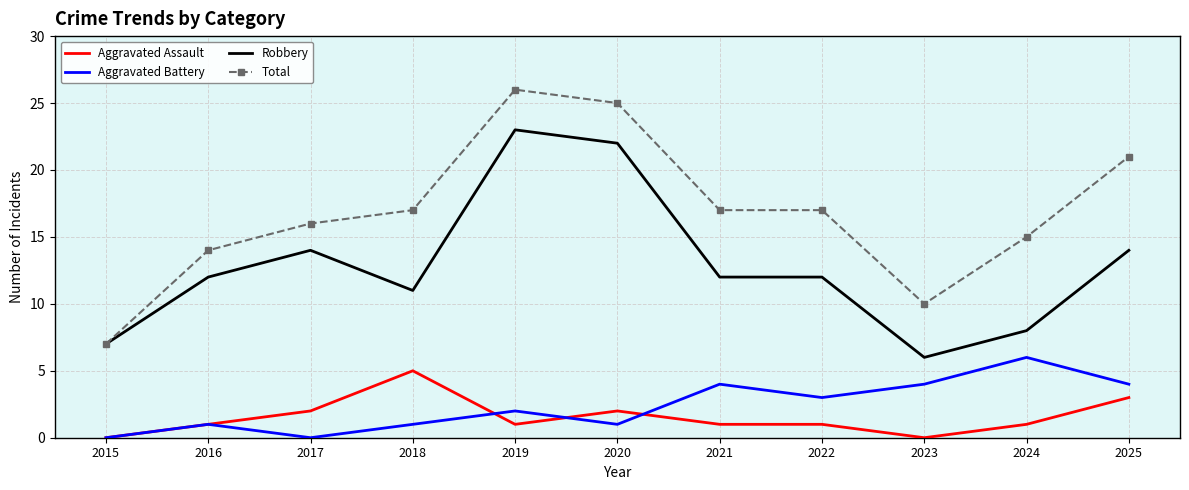

What is the highest value of the Robbery series?

23